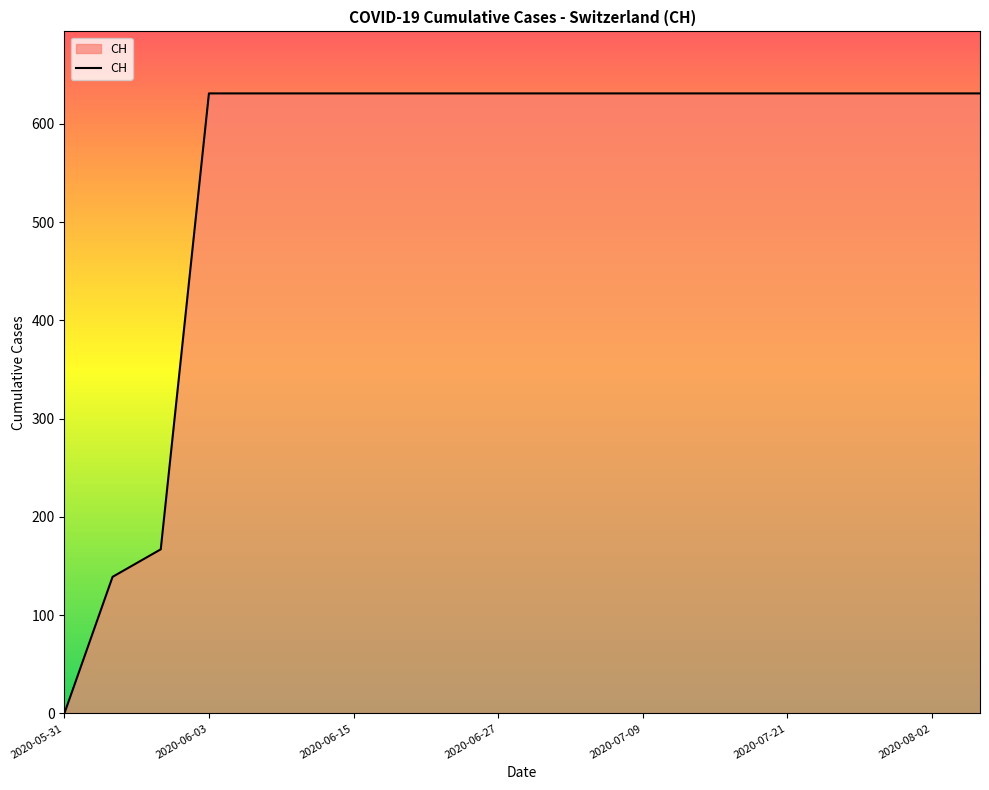

What is the difference between the maximum and minimum values?

631